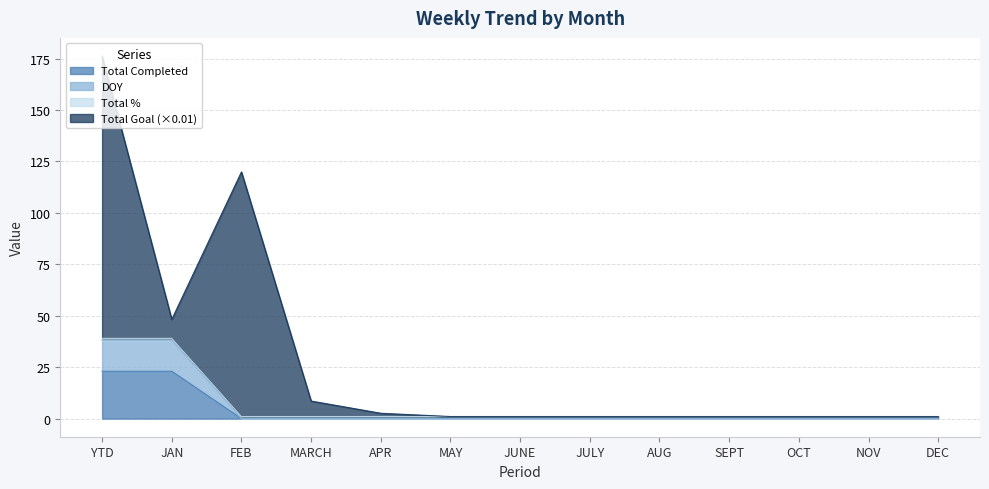

Does the chart have visible grid lines?

Yes